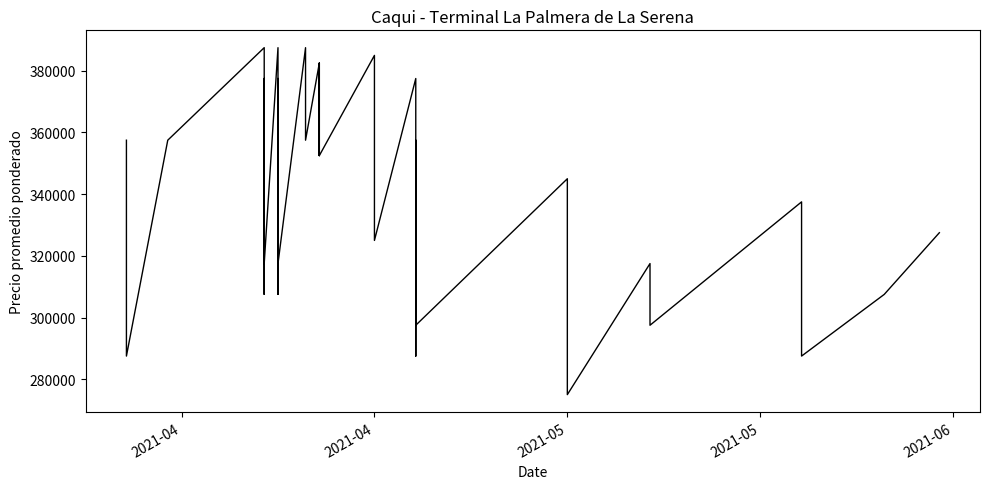

At which category does the data reach its first local valley?

2021-04